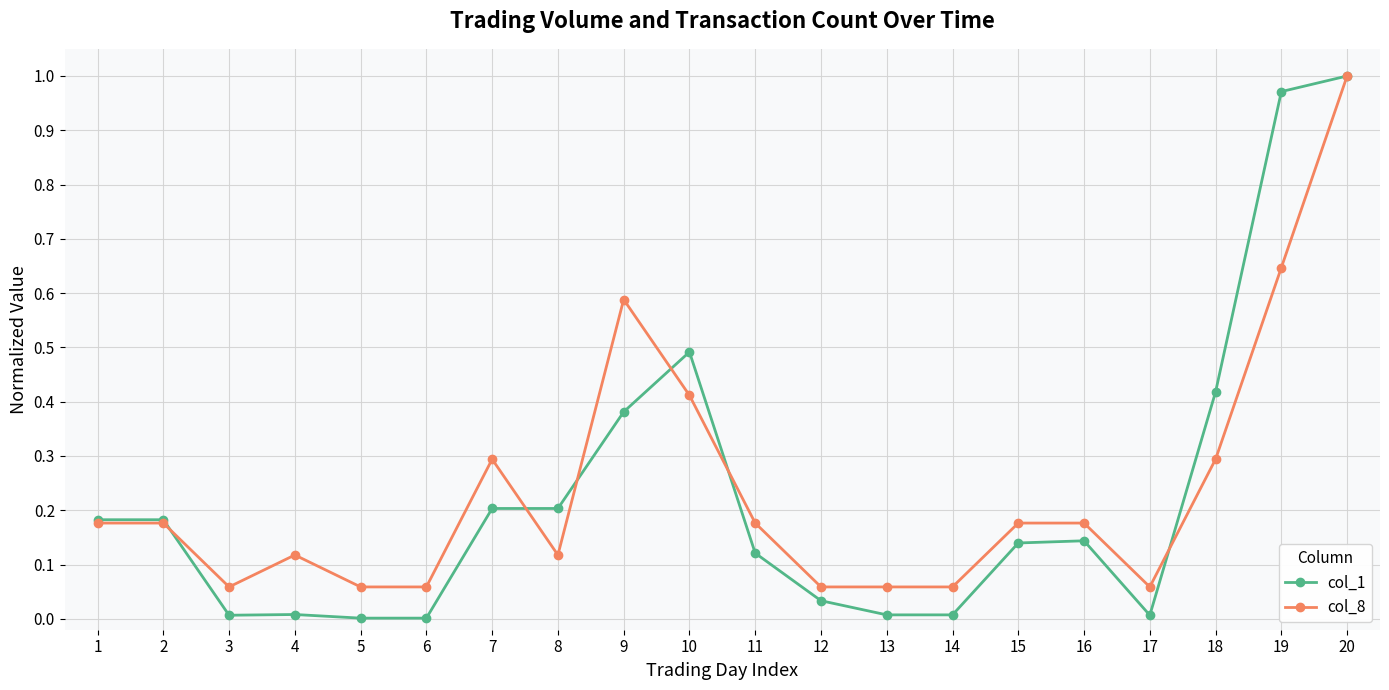

Which series has the largest range (max minus min)?

col_1